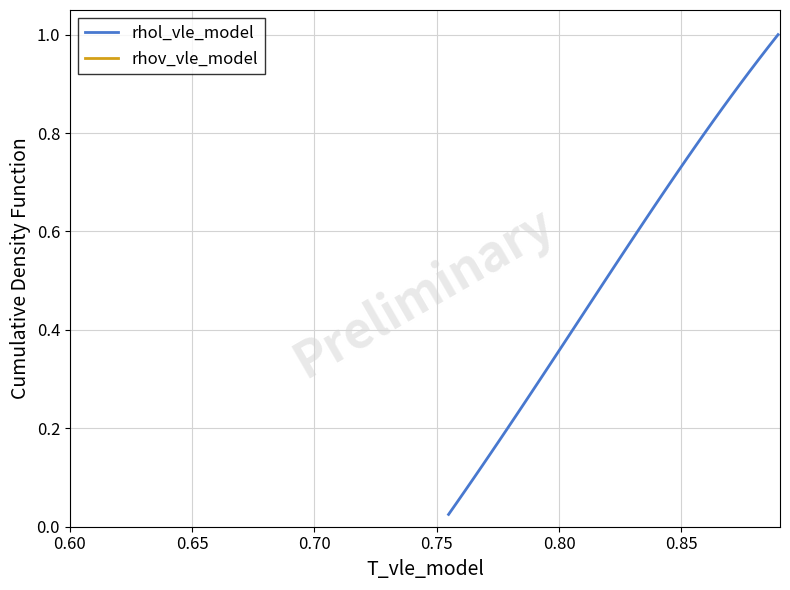

Is this an area chart (filled region under the line)?

No